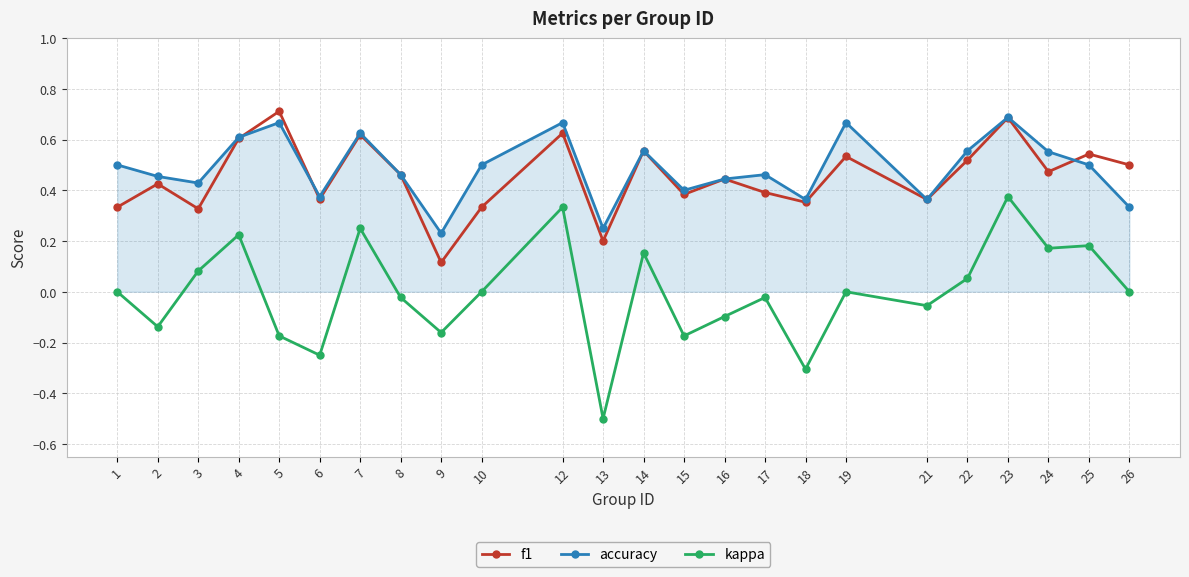

List the series in order of their peak value, highest first.

f1, accuracy, kappa